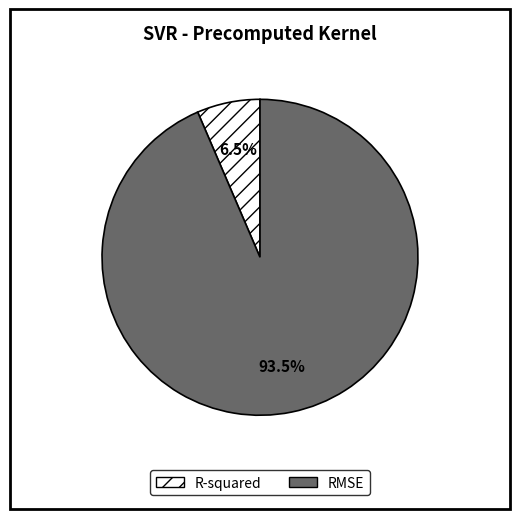

Which category accounts for the majority?

RMSE